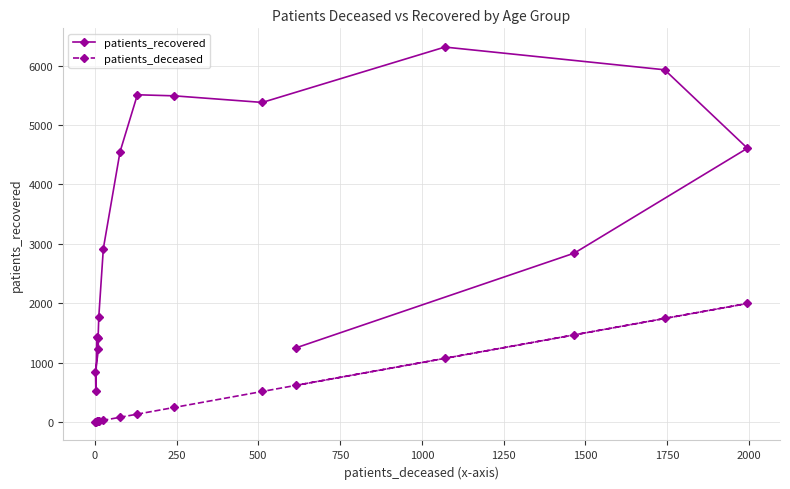

Reading right to left, list all the values displayed in this chart.

patients_recovered: 1245	2844	4611	5933	6316	5383	5494	5512	4551	2921	1764	1409	1223	845	513	1423
patients_deceased: 614	1466	1995	1742	1070	512	243	130	77	26	12	10	11	2	3	6